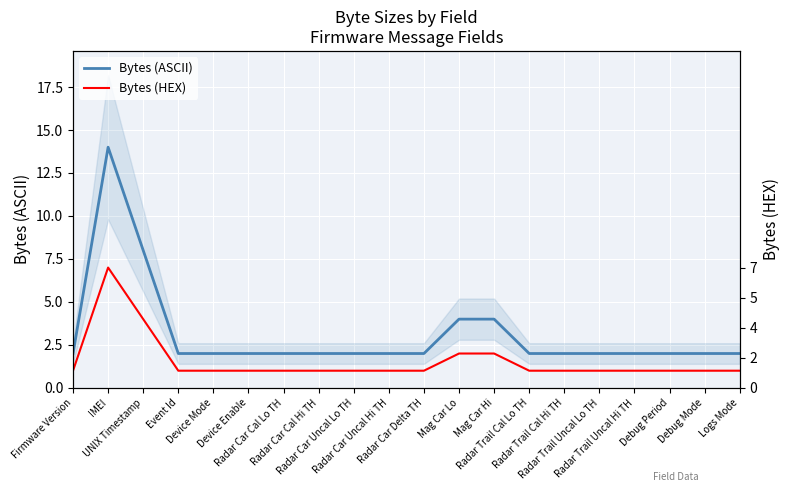

Is this an area chart (filled region under the line)?

No